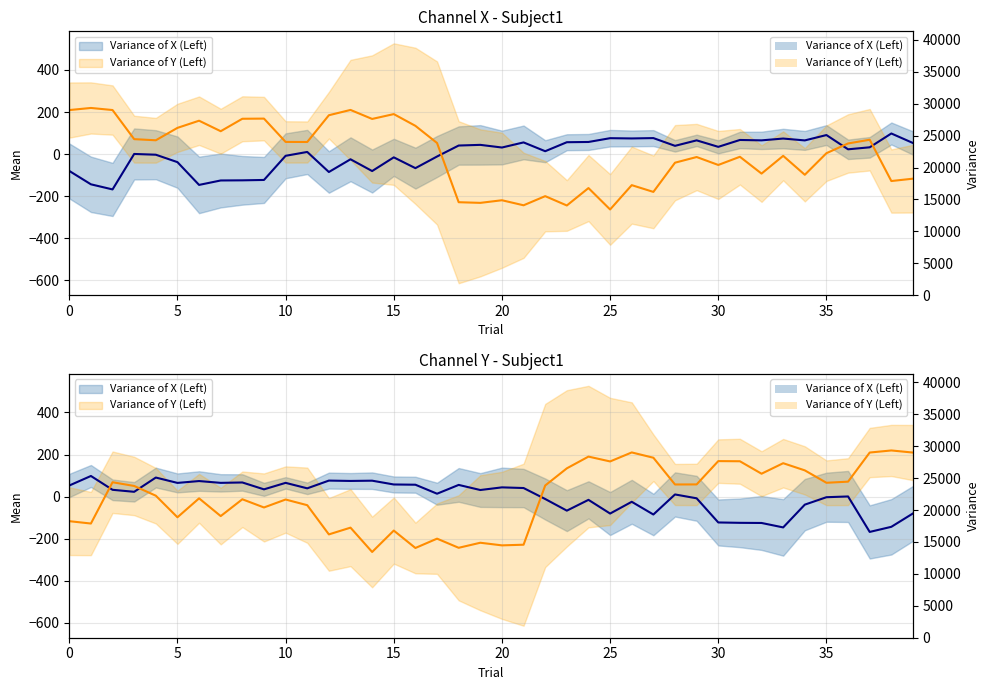

What is the label of the 14th point from the right?

26